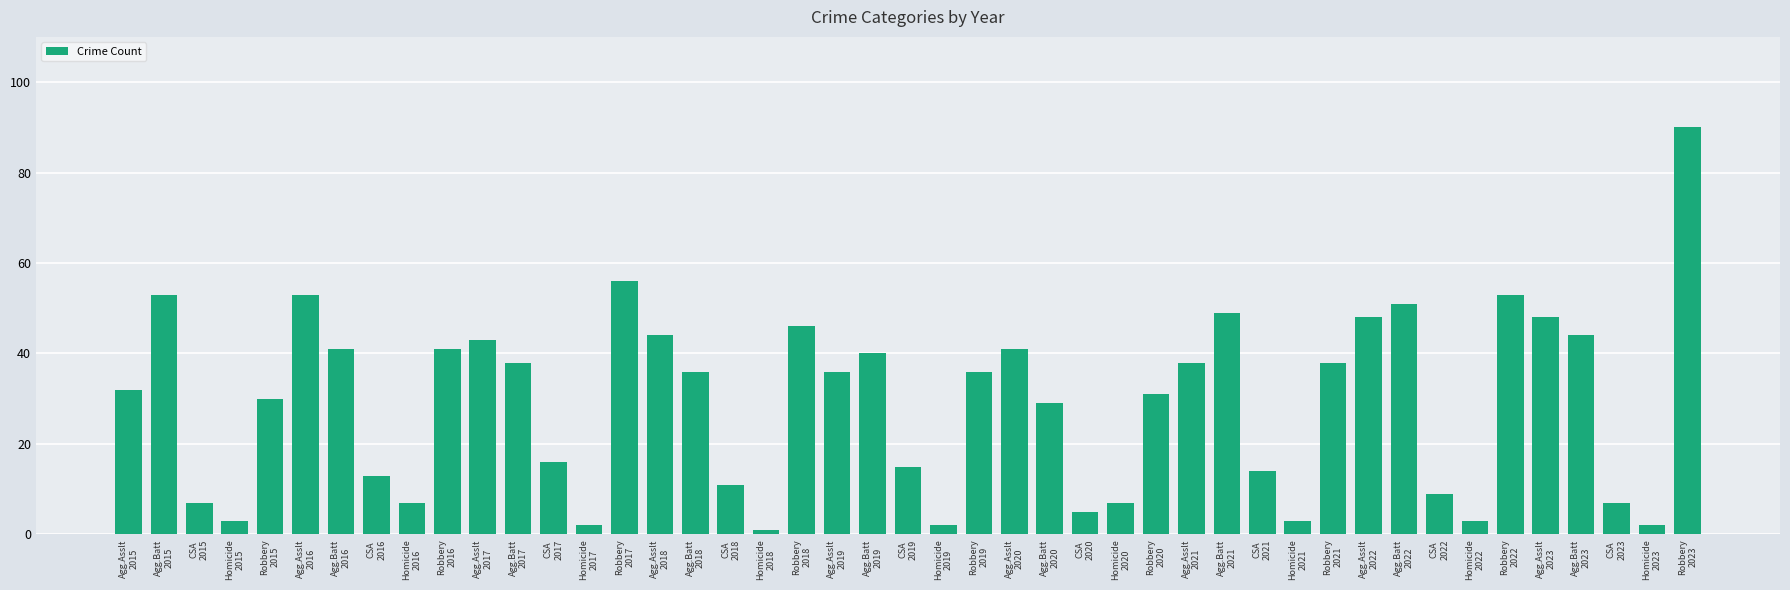

What is the difference between the maximum and second lowest values?

88